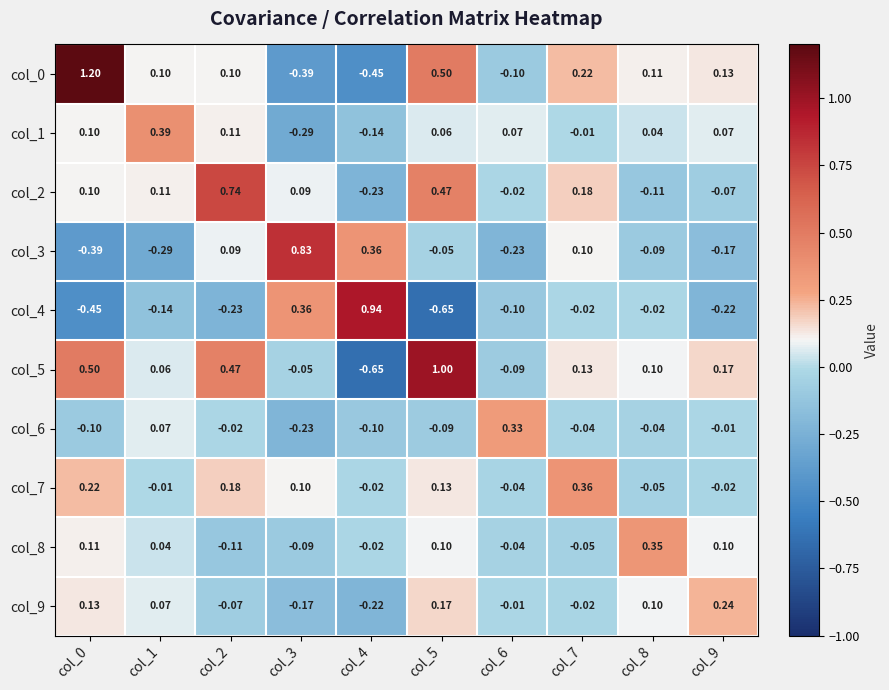

At col_7, list the series in order from smallest to largest.

col_8, col_6, col_9, col_4, col_1, col_3, col_5, col_2, col_0, col_7